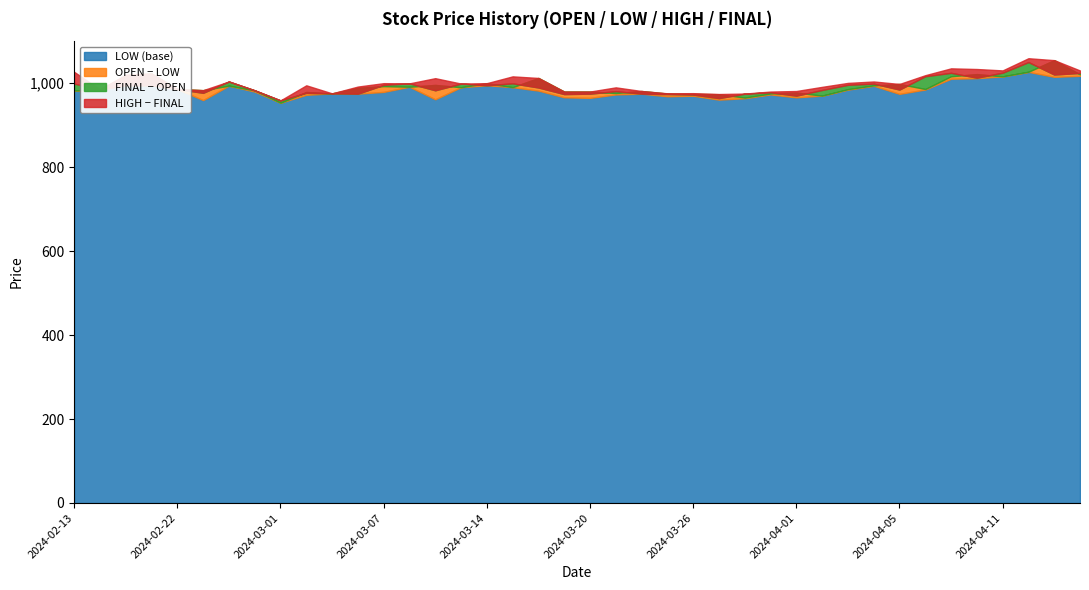

Reading left to right, what are all the values shown in this chart?

OPEN: 982.5	985.0	1019.1	1023.1	986.0	983.3	994.1	982.7	953.4	979.0	975.7	988.9	993.0	991.5	995.8	990.4	1000.0	990.5	1012.4	980.0	980.0	976.5	981.3	975.3	974.3	973.7	965.7	975.4	977.7	970.3	985.8	994.8	998.1	986.1	1016.5	1021.6	1016.2	1027.2	1054.8	1021.0
LOW: 982.5	985.0	995.0	995.1	986.0	959.7	994.1	980.0	953.4	972.3	975.7	975.0	979.2	991.5	961.6	990.4	995.0	990.5	982.3	966.3	965.0	973.1	975.0	968.8	970.0	960.8	964.1	973.2	966.2	970.3	984.6	993.8	974.5	984.9	1010.5	1011.9	1016.2	1026.9	1015.1	1017.5
HIGH: 1027.0	985.0	1020.0	1023.1	986.0	983.3	1004.0	983.0	959.0	994.9	975.7	991.9	1000.0	999.5	1011.9	999.0	1000.0	1016.2	1012.4	980.0	980.0	990.0	981.3	975.8	976.2	974.1	975.2	980.0	981.3	991.2	1000.6	1004.0	998.1	1019.0	1035.3	1033.7	1030.4	1059.4	1054.8	1030.2
FINAL: 999.0	985.0	995.0	995.1	986.0	977.0	1004.0	983.0	959.0	977.0	975.7	975.0	996.0	999.5	983.0	999.0	995.0	999.6	989.7	974.0	975.0	981.0	975.0	974.0	972.9	964.4	974.9	978.2	970.2	983.8	996.1	998.9	984.8	1016.5	1024.6	1013.1	1025.0	1050.2	1020.6	1024.4